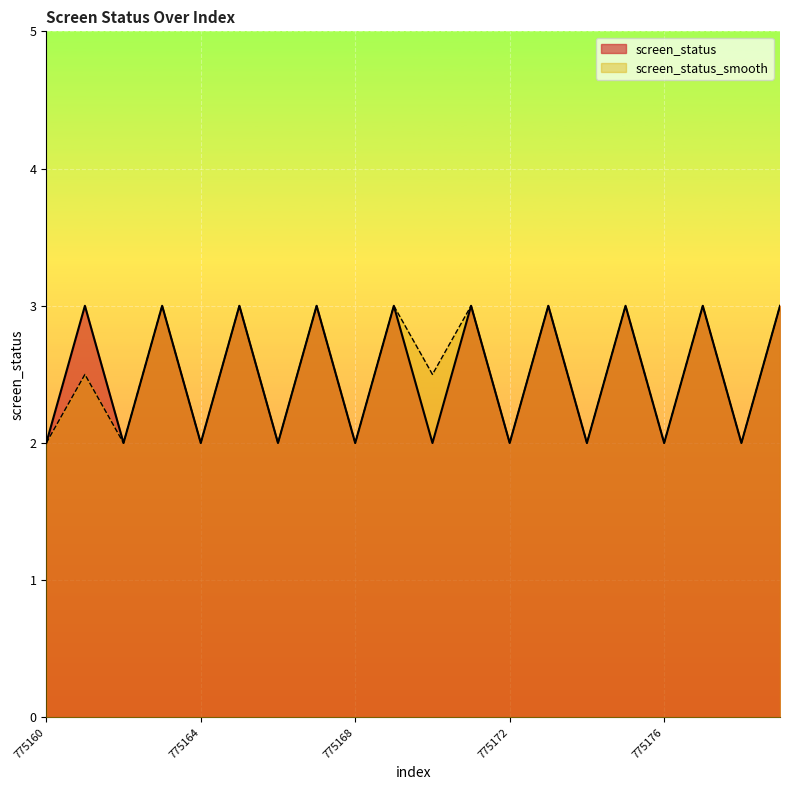

What is the sum of the screen_status_smooth values at 775172 and 775176?

4.0